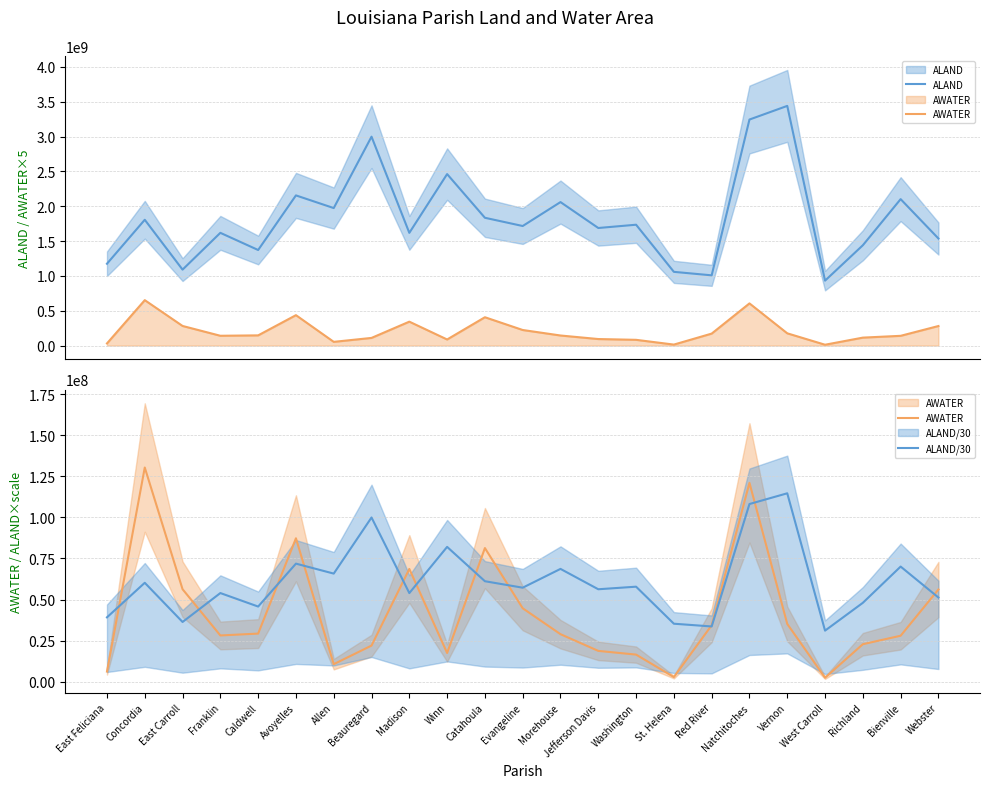

Which series has the widest spread of values?

ALAND